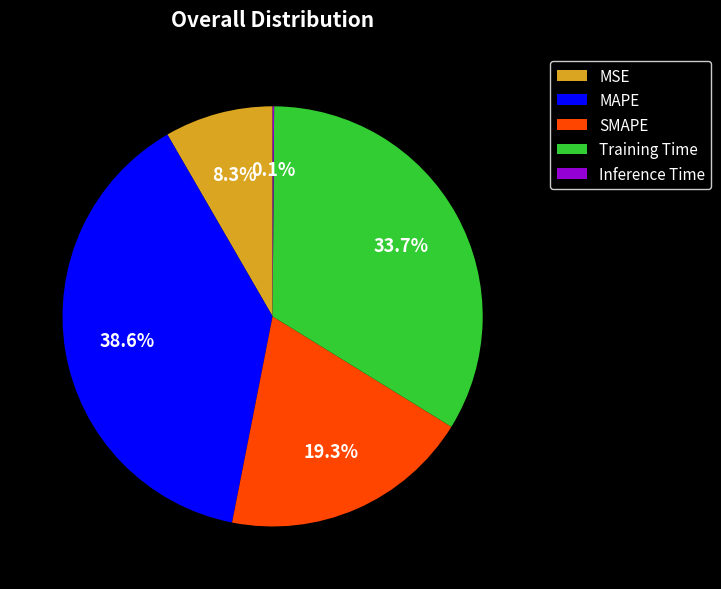

Between Training Time and MAPE, which is larger?

MAPE